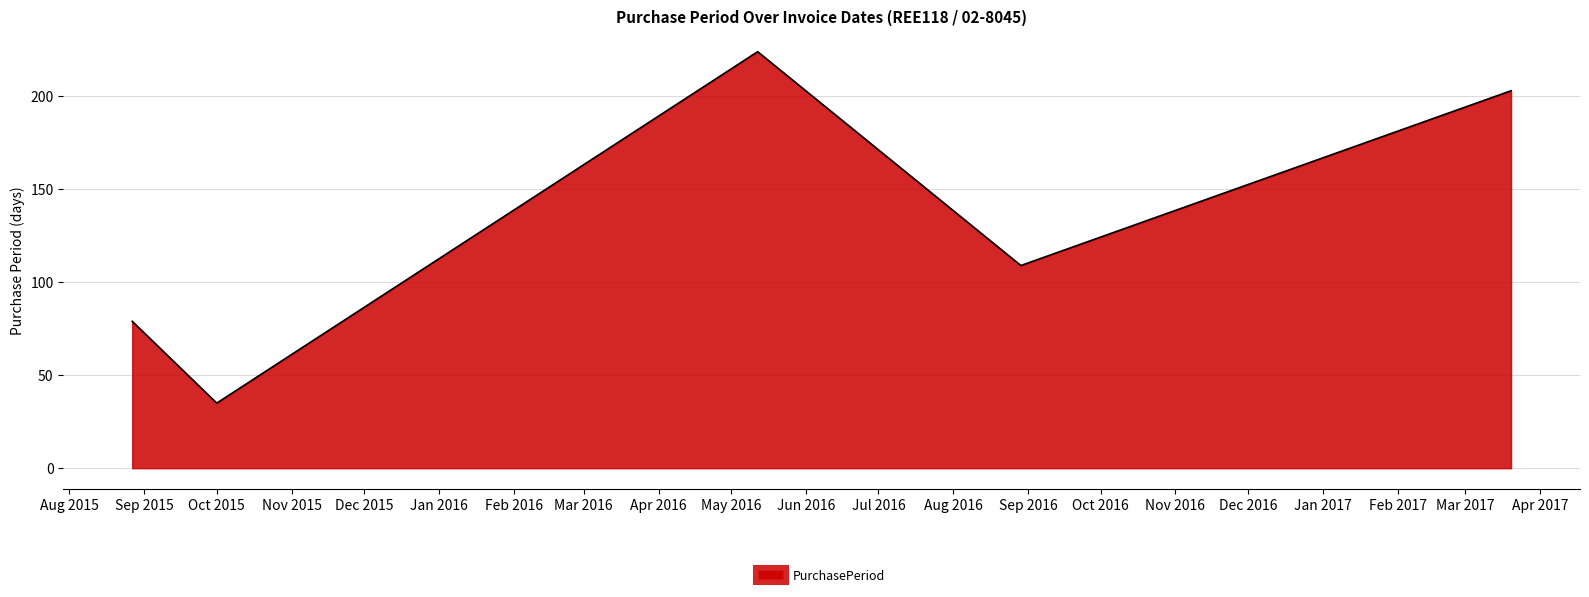

What is the average value?

130